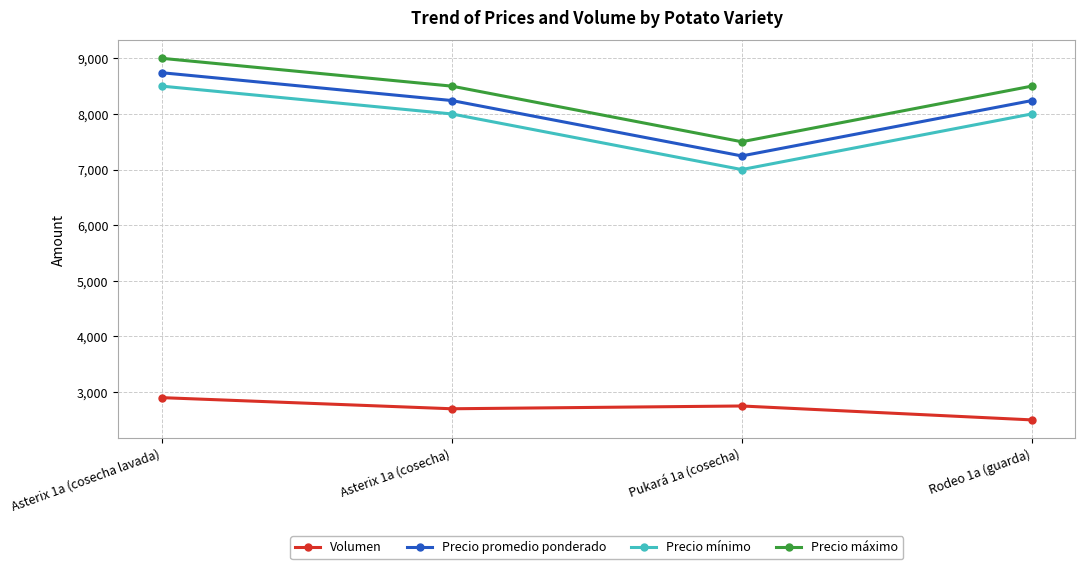

Is the value of Precio máximo at Asterix 1a (cosecha lavada) greater than the value of Precio mínimo at Asterix 1a (cosecha lavada)?

Yes